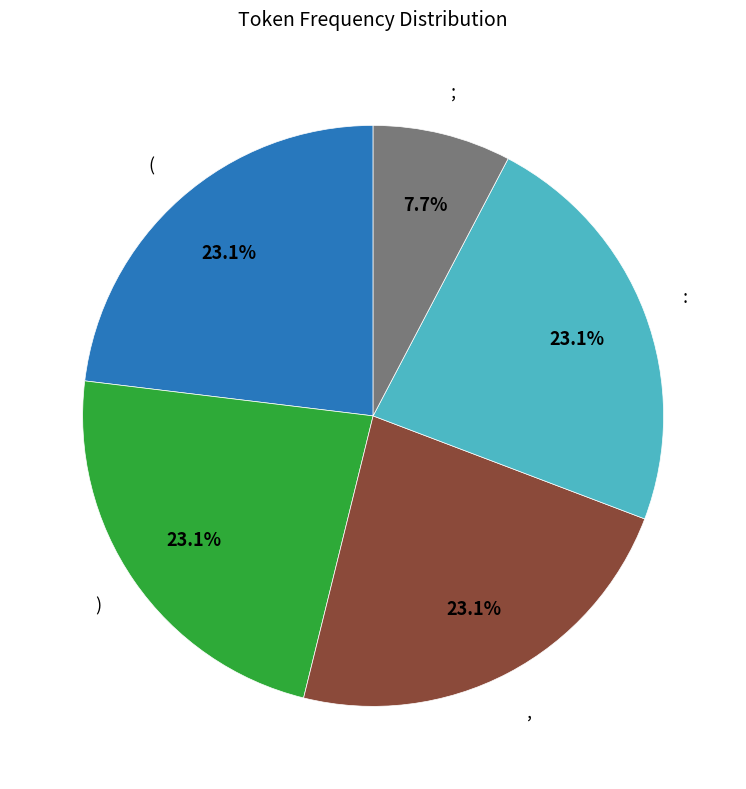

Does any single category account for the majority?

No